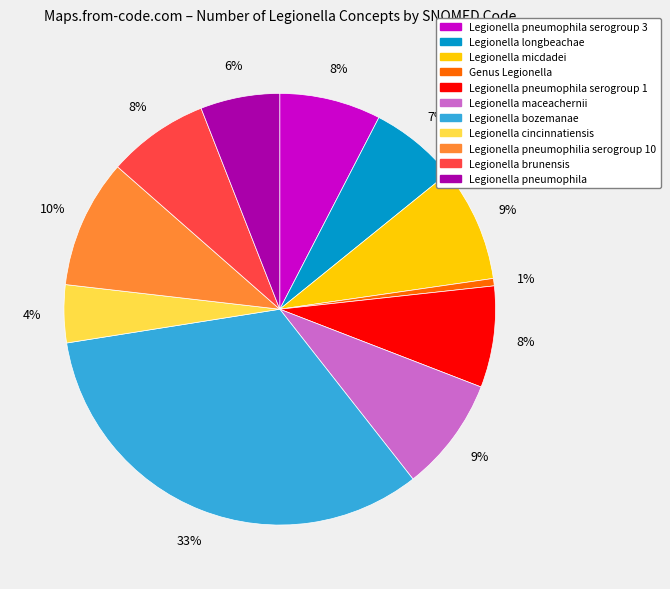

Does any single category account for the majority?

No